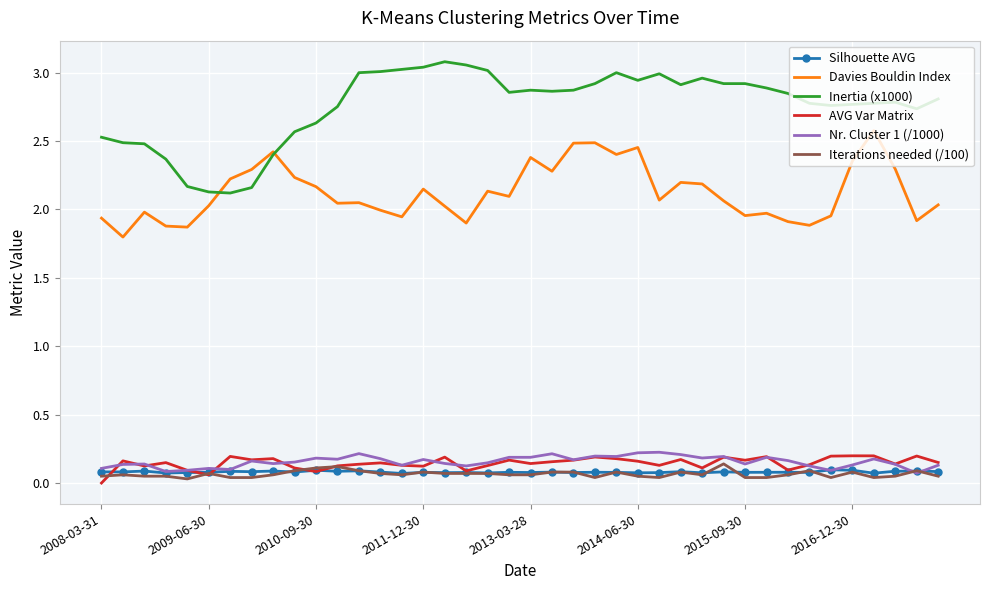

Which series has the widest spread of values?

Inertia (x1000)